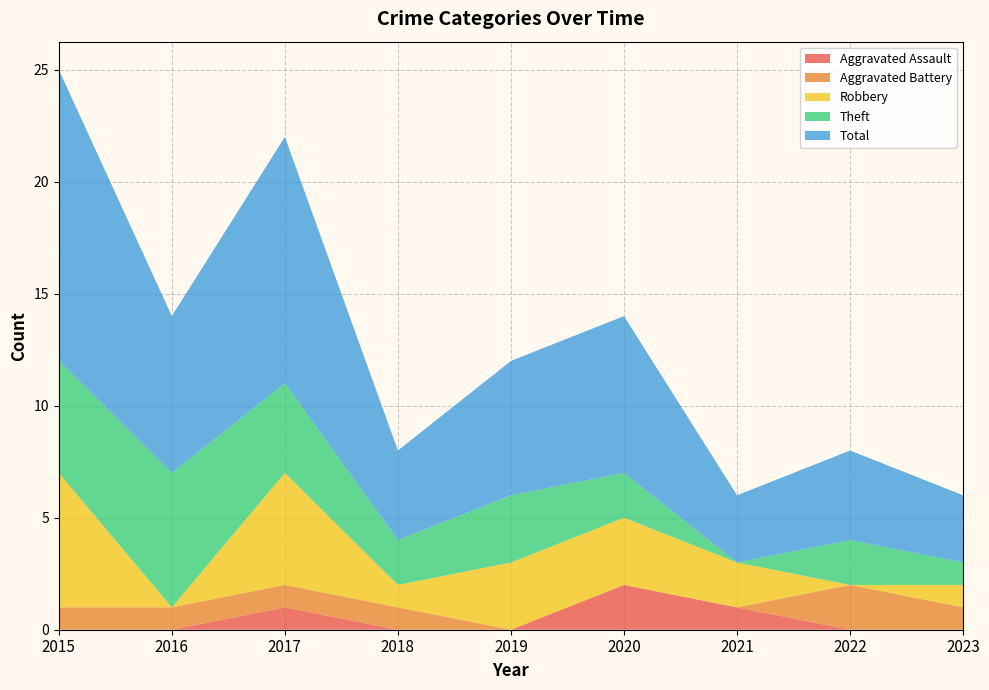

Reading left to right, extract all data points from this chart.

Aggravated Assault: 0	0	1	0	0	2	1	0	0
Aggravated Battery: 1	1	1	1	0	0	0	2	1
Robbery: 6	0	5	1	3	3	2	0	1
Theft: 5	6	4	2	3	2	0	2	1
Total: 13	7	11	4	6	7	3	4	3